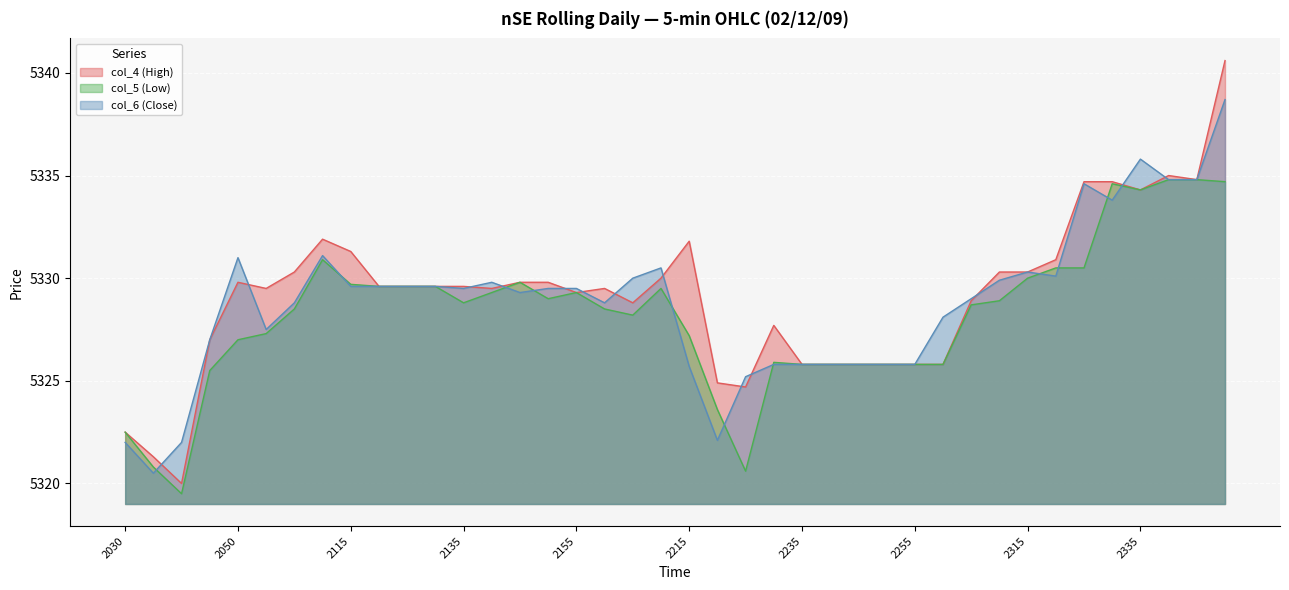

True or false: col_4 (High) has more than 2 points higher than both neighbors.

True